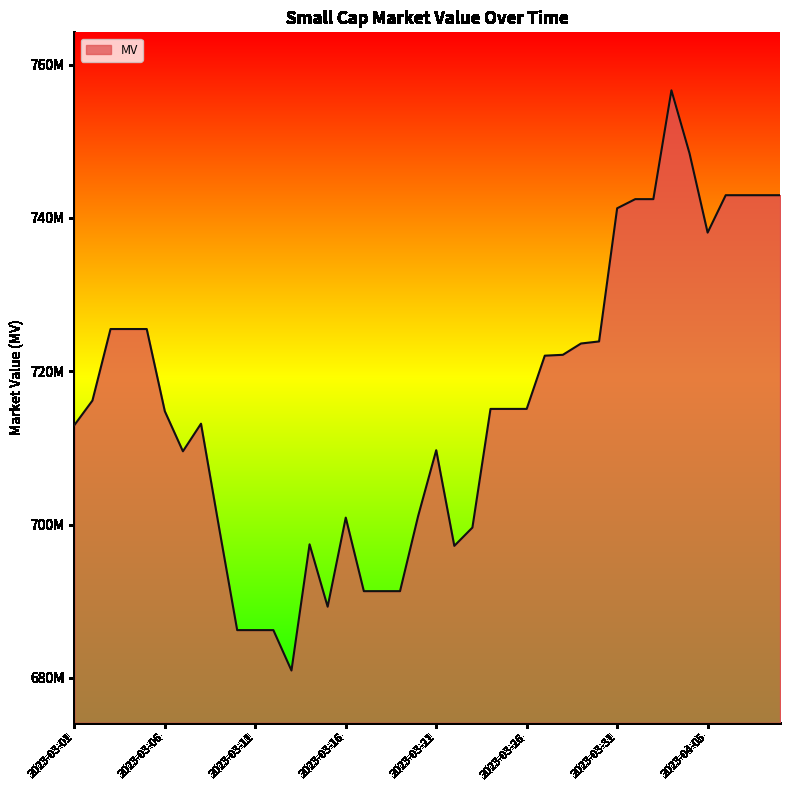

Is this an area chart (filled region under the line)?

Yes